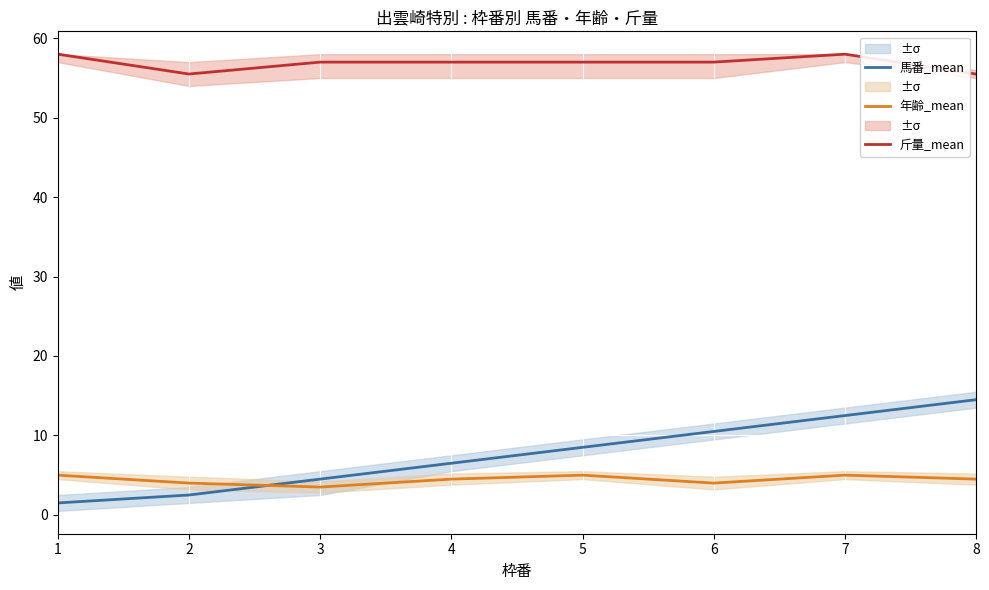

Where is the first local maximum for 年齢_mean?

5